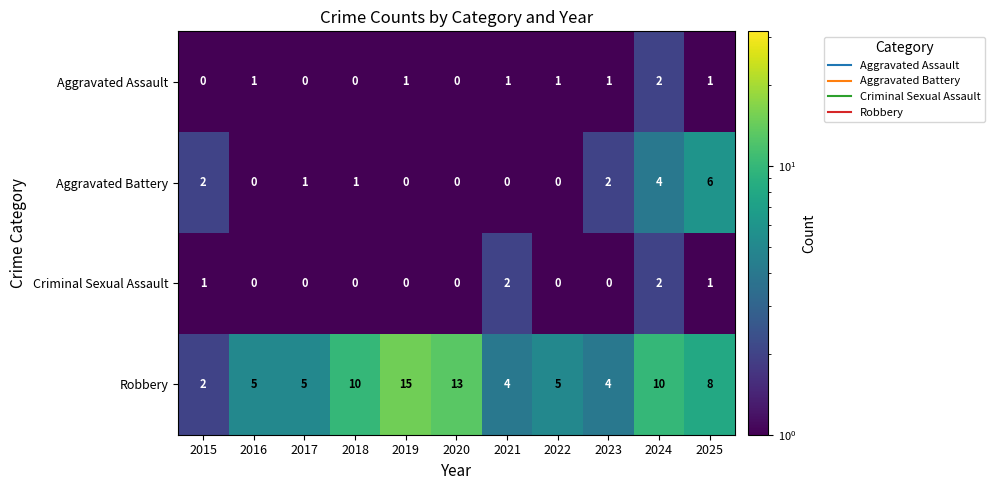

What is the difference between the second highest and minimum values in the Aggravated Battery series?

4